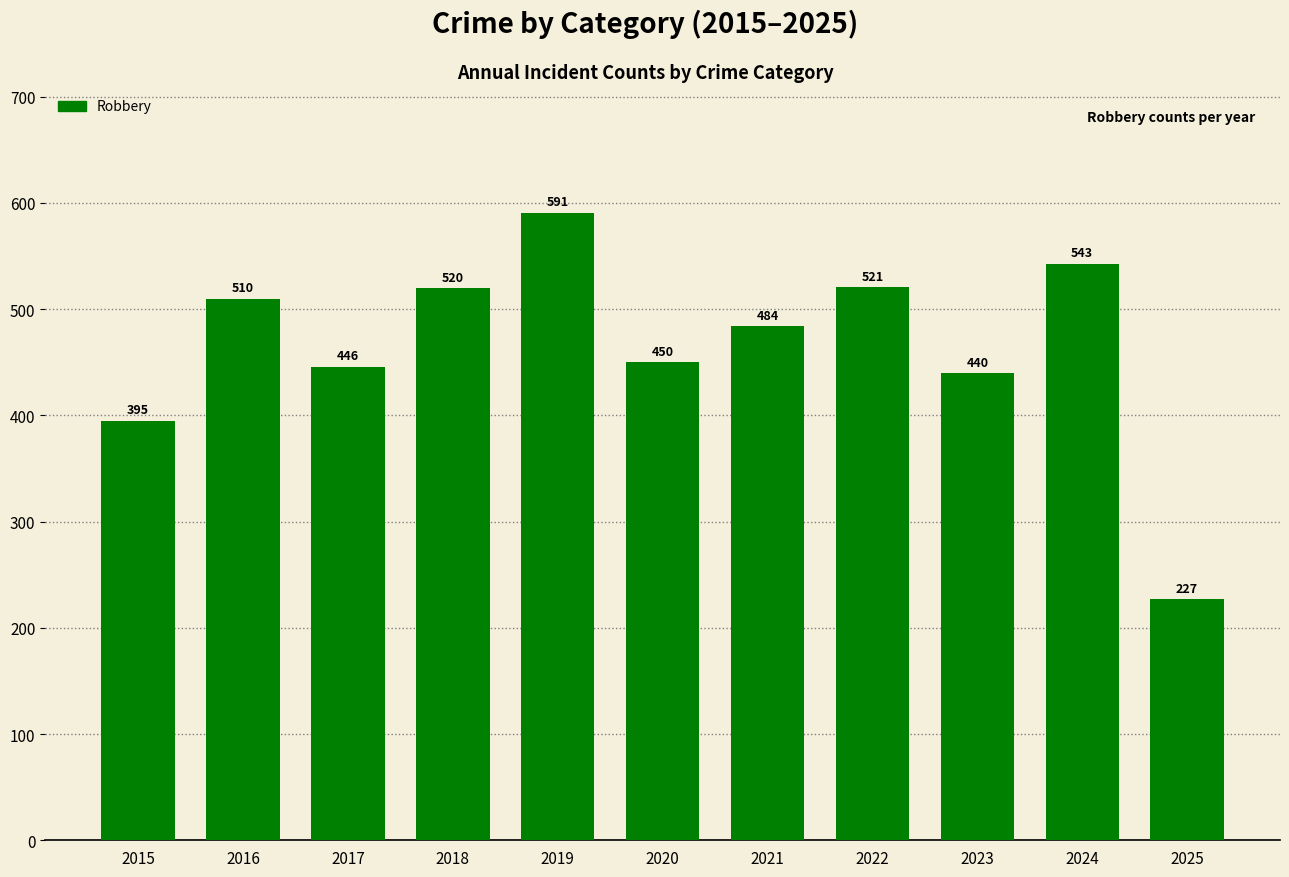

At which label does the data first exceed 484?

2016